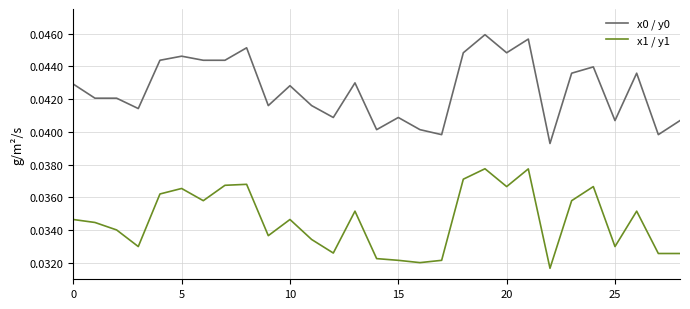

True or false: x1 / y1 and x0 / y0 intersect in this chart.

False